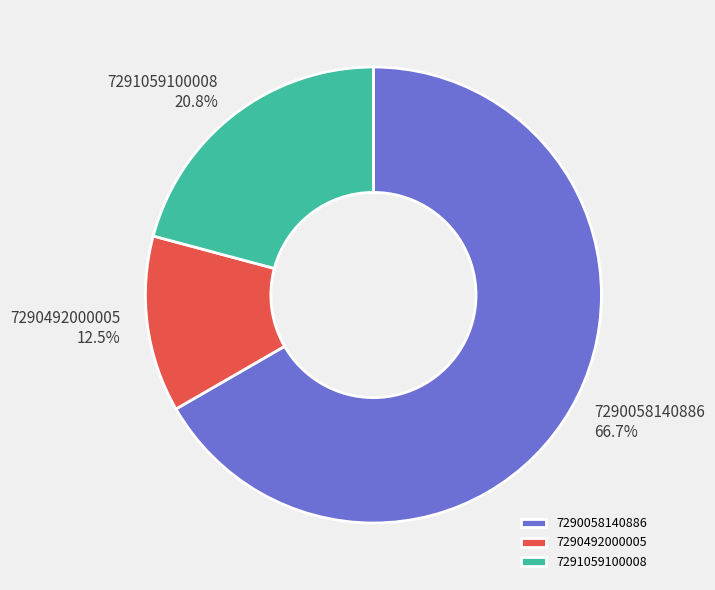

Which category accounts for the majority?

7290058140886